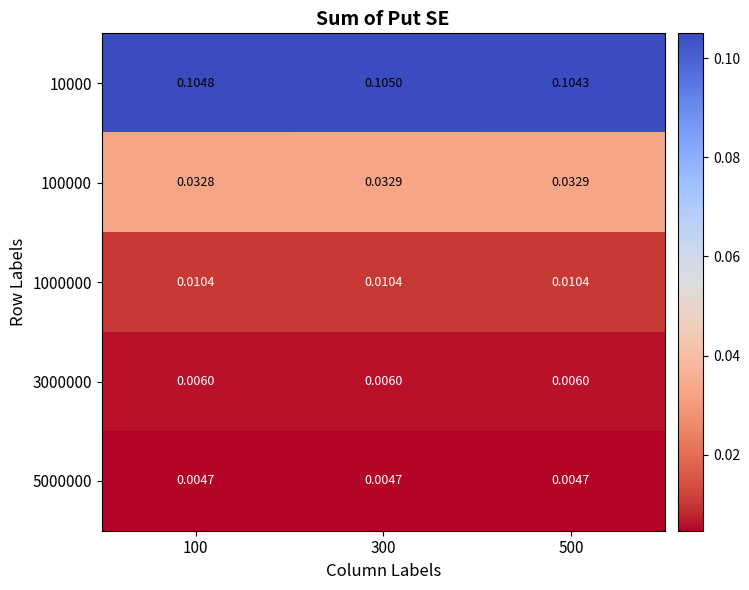

Is the value of 5000000 at 500 greater than the value of 10000 at 500?

No